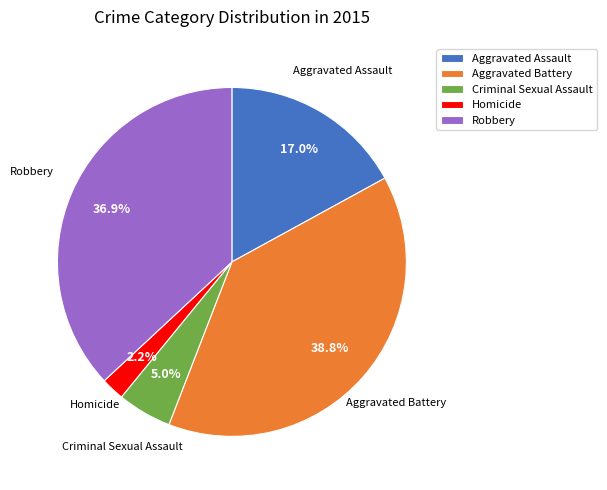

What percentage is NOT represented by Aggravated Assault?

83.0%